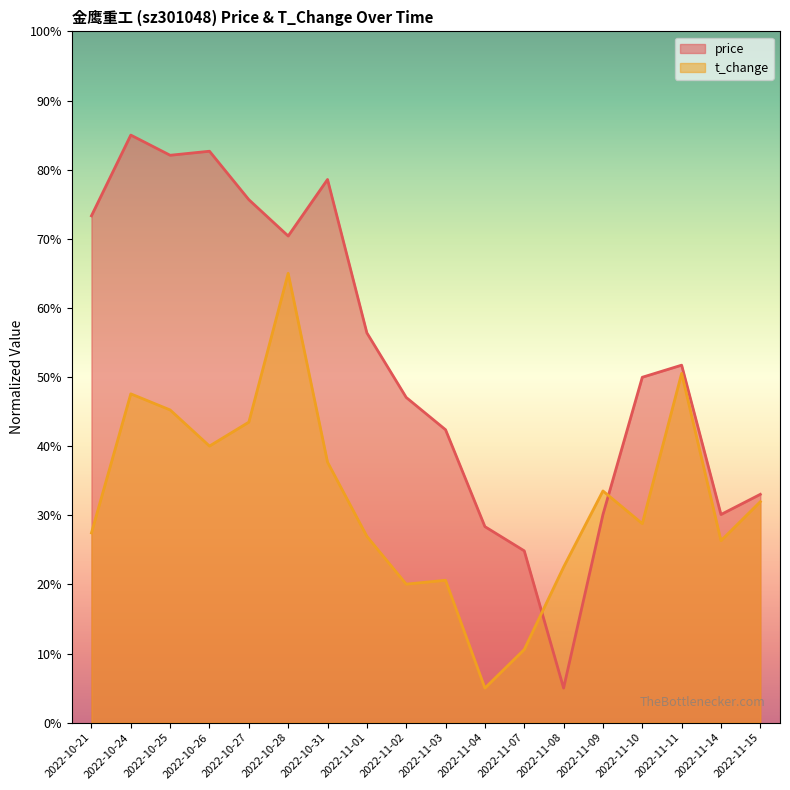

What is the total value across all series at 2022-11-08?

27.5